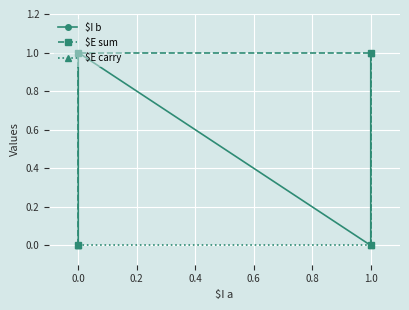

How many data points does each series have?

4